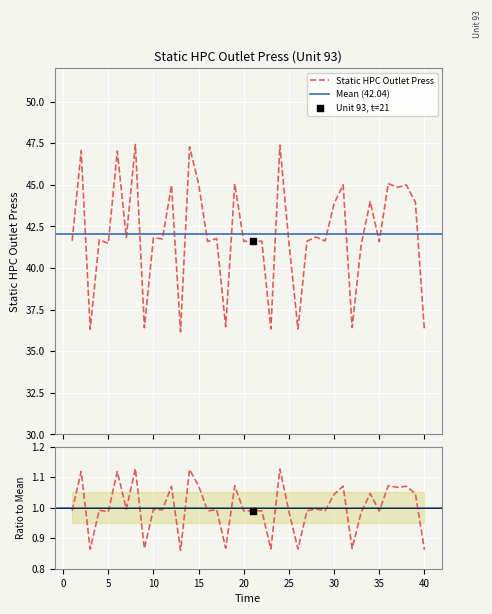

Which has a higher value, 36 or 24?

24